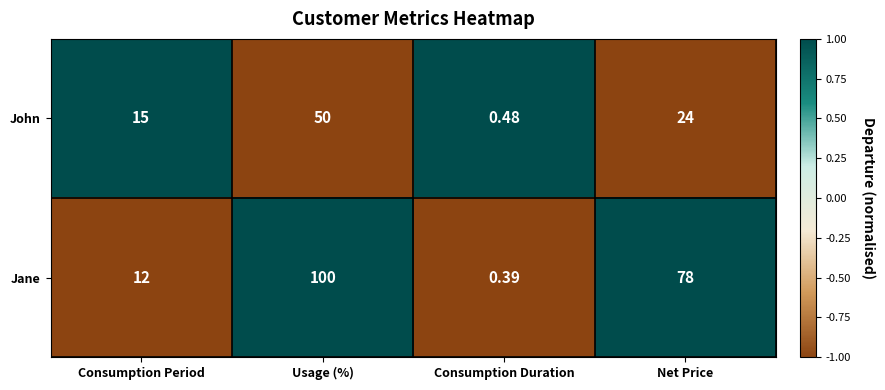

Which category has the highest value in the John series?

Usage (%)